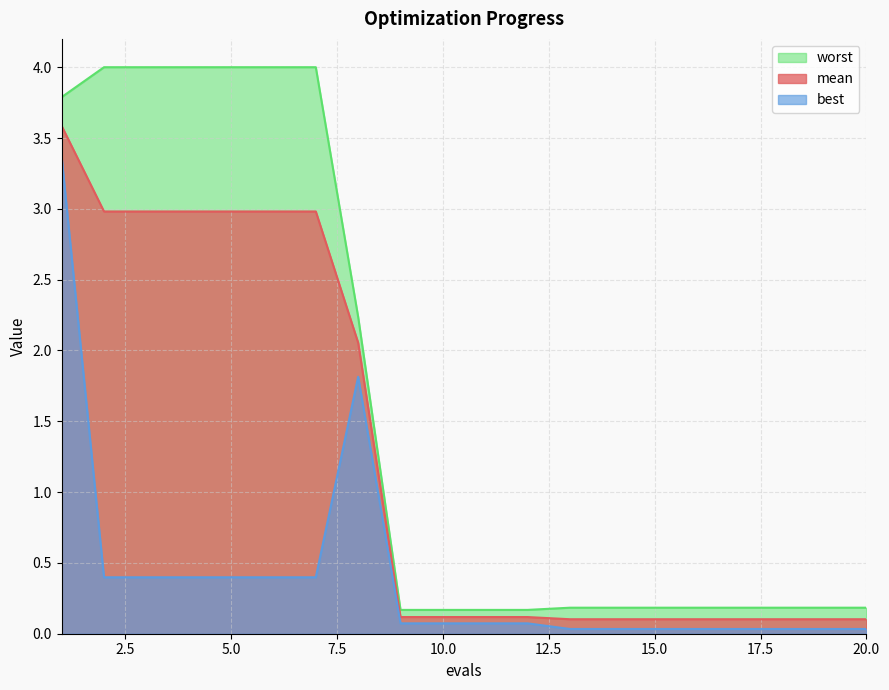

True or false: worst has more than 2 interior local peaks.

False